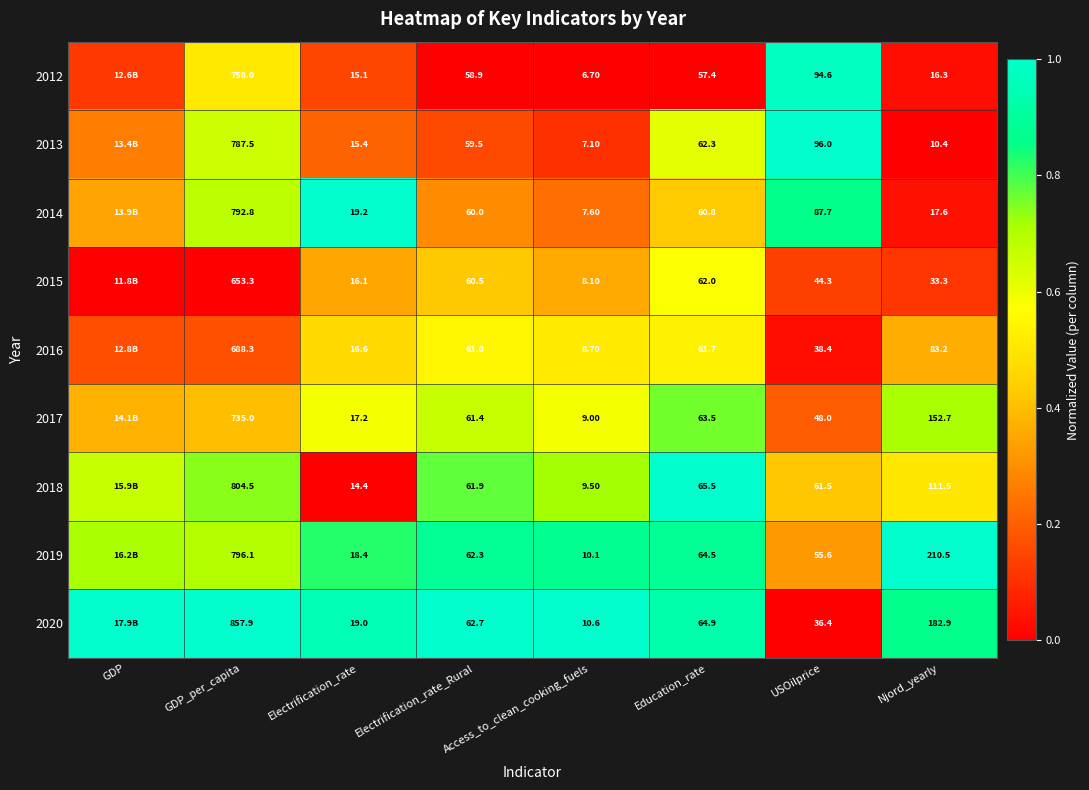

Is the value of 2013 at GDP_per_capita greater than the value of 2017 at Electrification_rate_Rural?

Yes